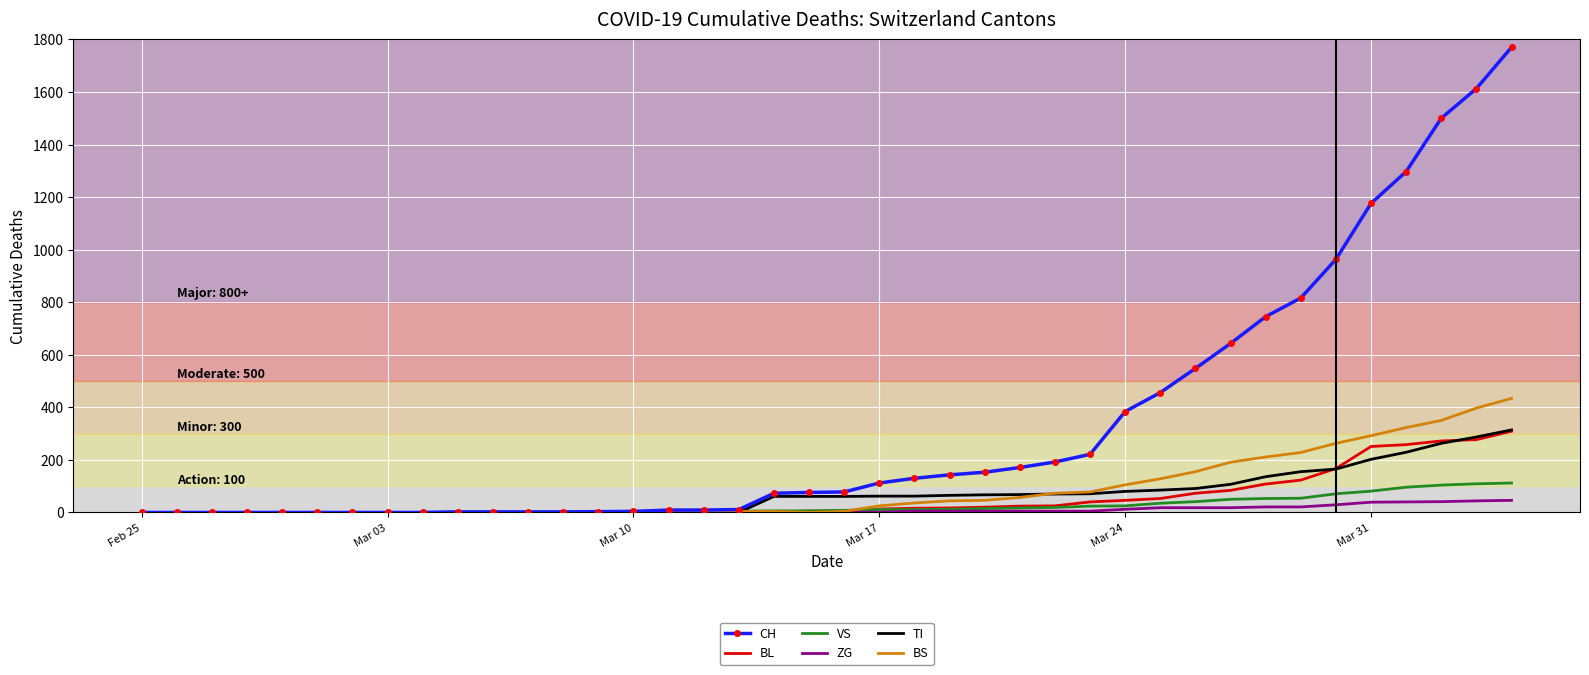

What is the greatest value displayed?

1770